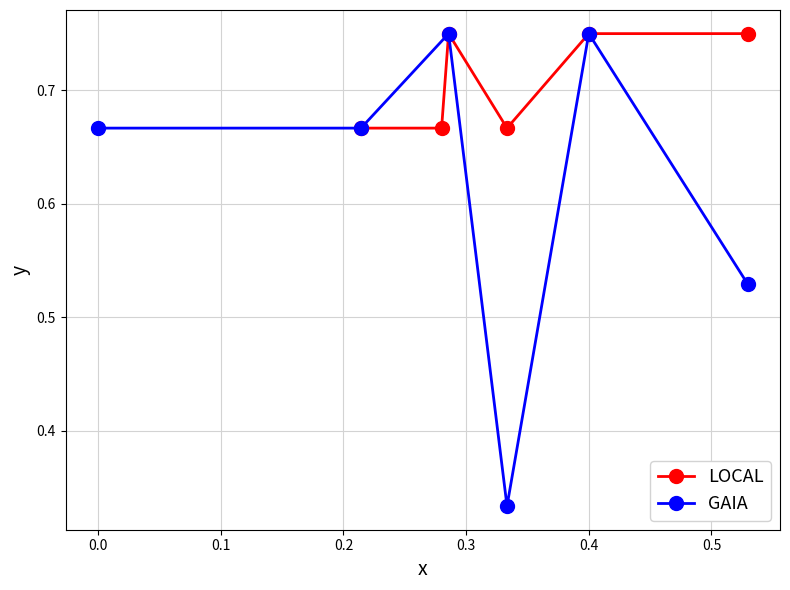

Count the GAIA values in the range 0 to 1.

6